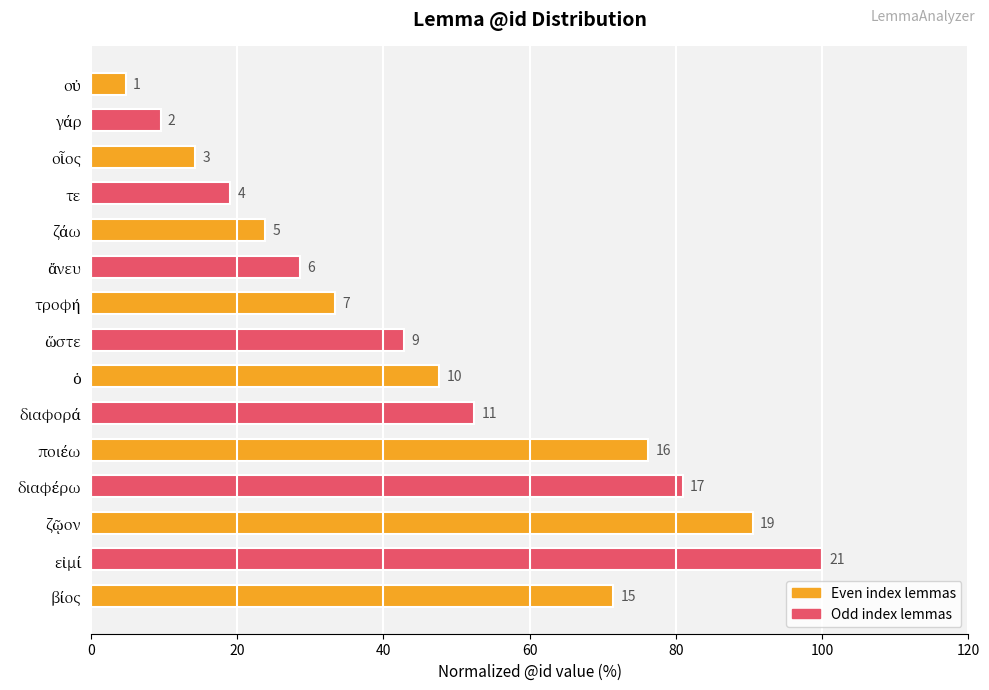

What is the difference between the maximum and second lowest values?

90.5